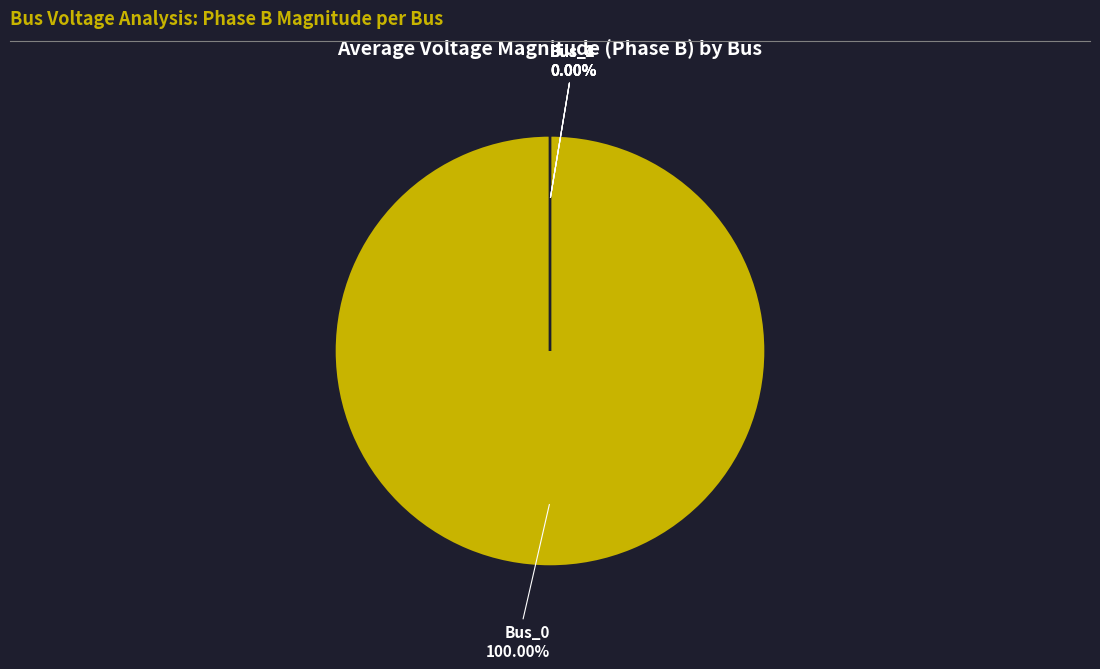

To the nearest percent, what percentage of the pie is Bus_0?

100%